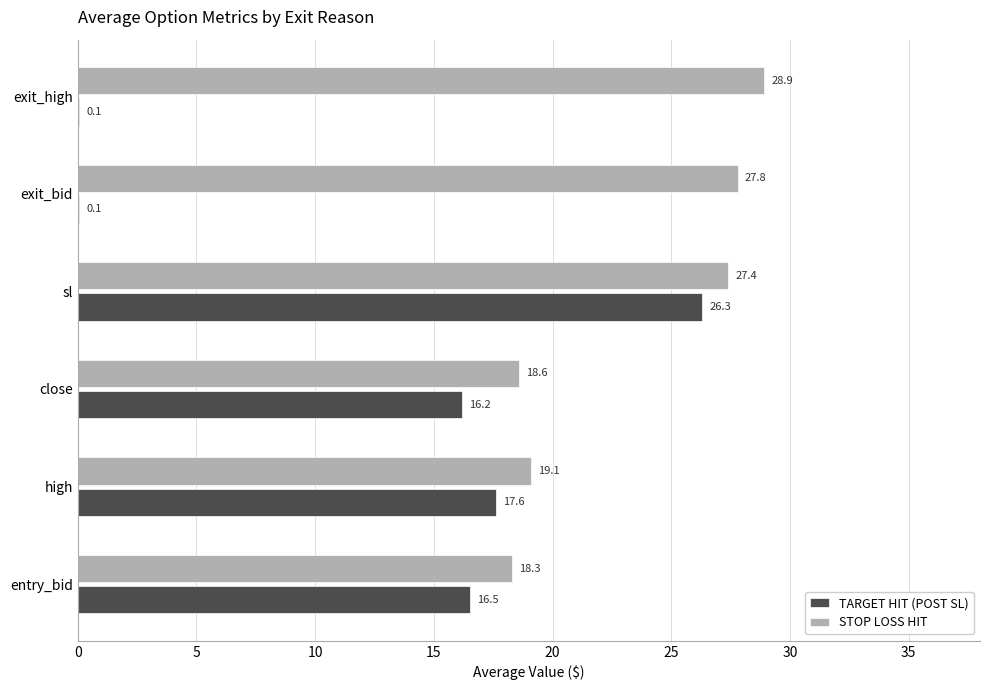

Between close and sl, which series saw the biggest shift?

TARGET HIT (POST SL)